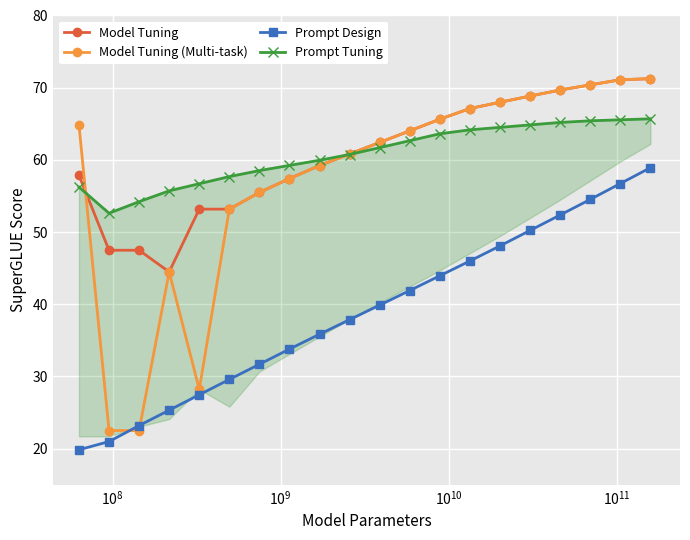

What is the difference between the maximum and minimum values in the Prompt Design series?

39.1